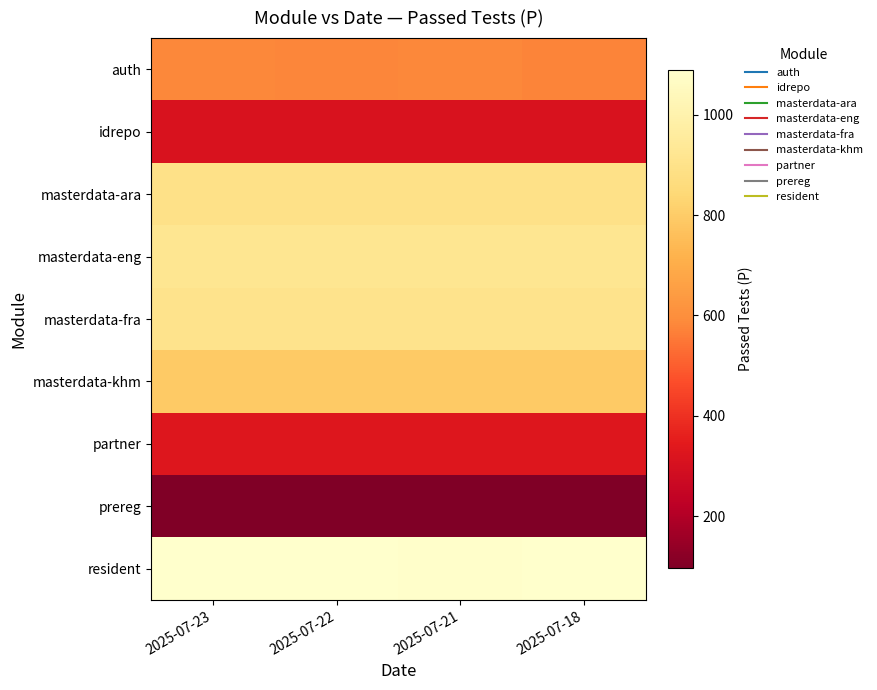

At how many categories does at least one series exceed 270?

4